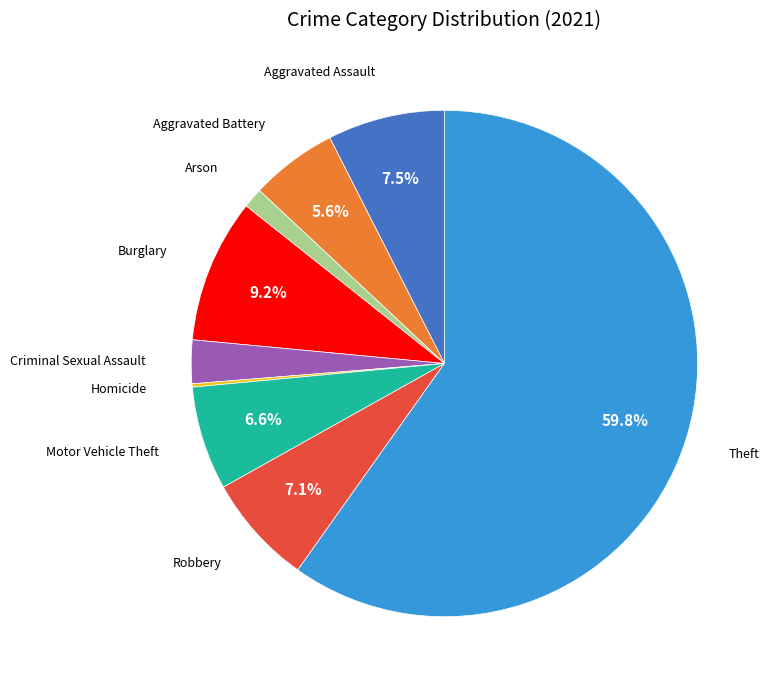

Is there a majority slice in this chart?

Yes